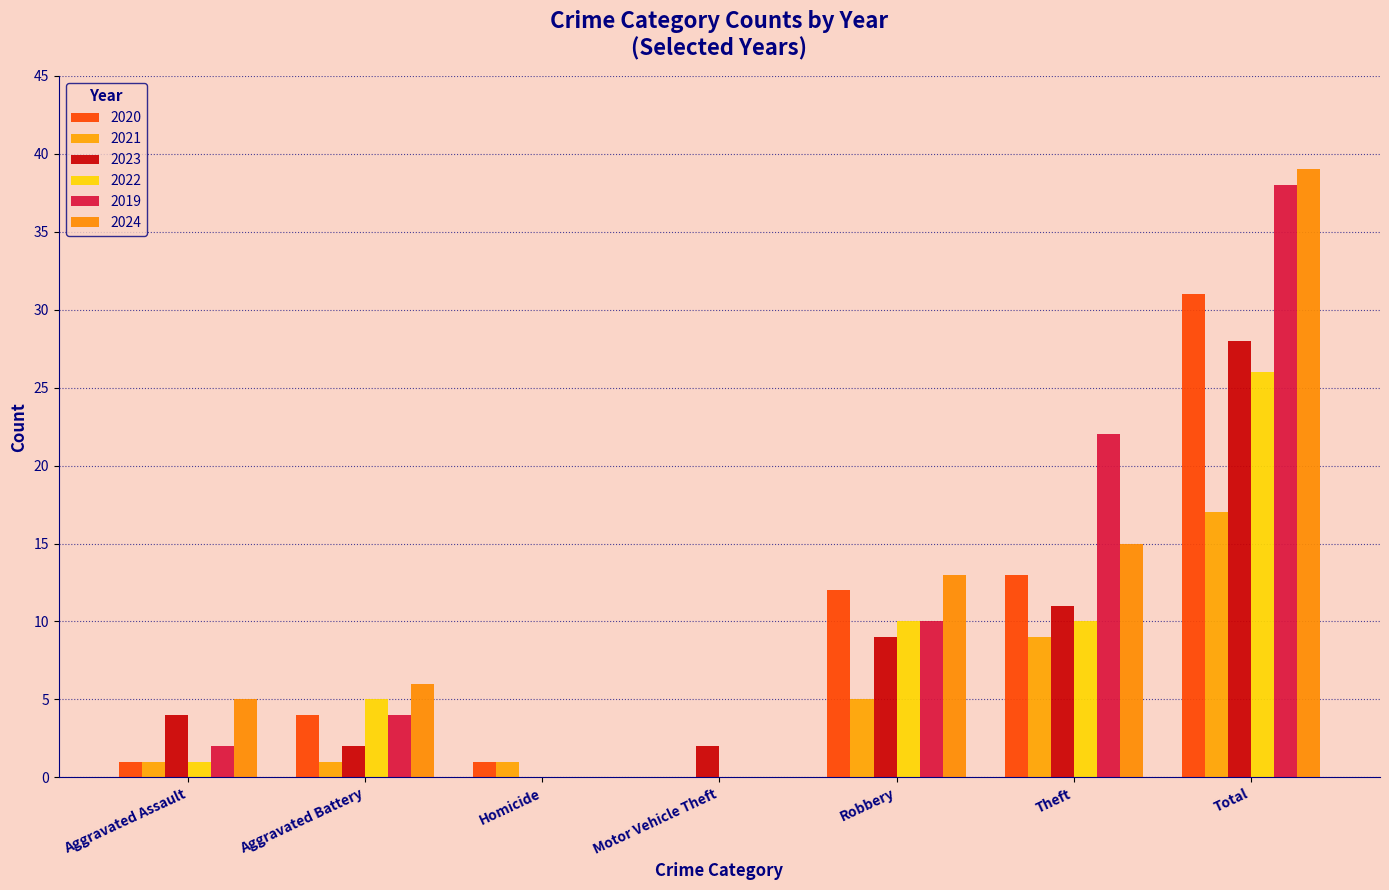

Reading left to right, what are all the values shown in this chart?

2020: 1	4	1	0	12	13	31
2021: 1	1	1	0	5	9	17
2023: 4	2	0	2	9	11	28
2022: 1	5	0	0	10	10	26
2019: 2	4	0	0	10	22	38
2024: 5	6	0	0	13	15	39